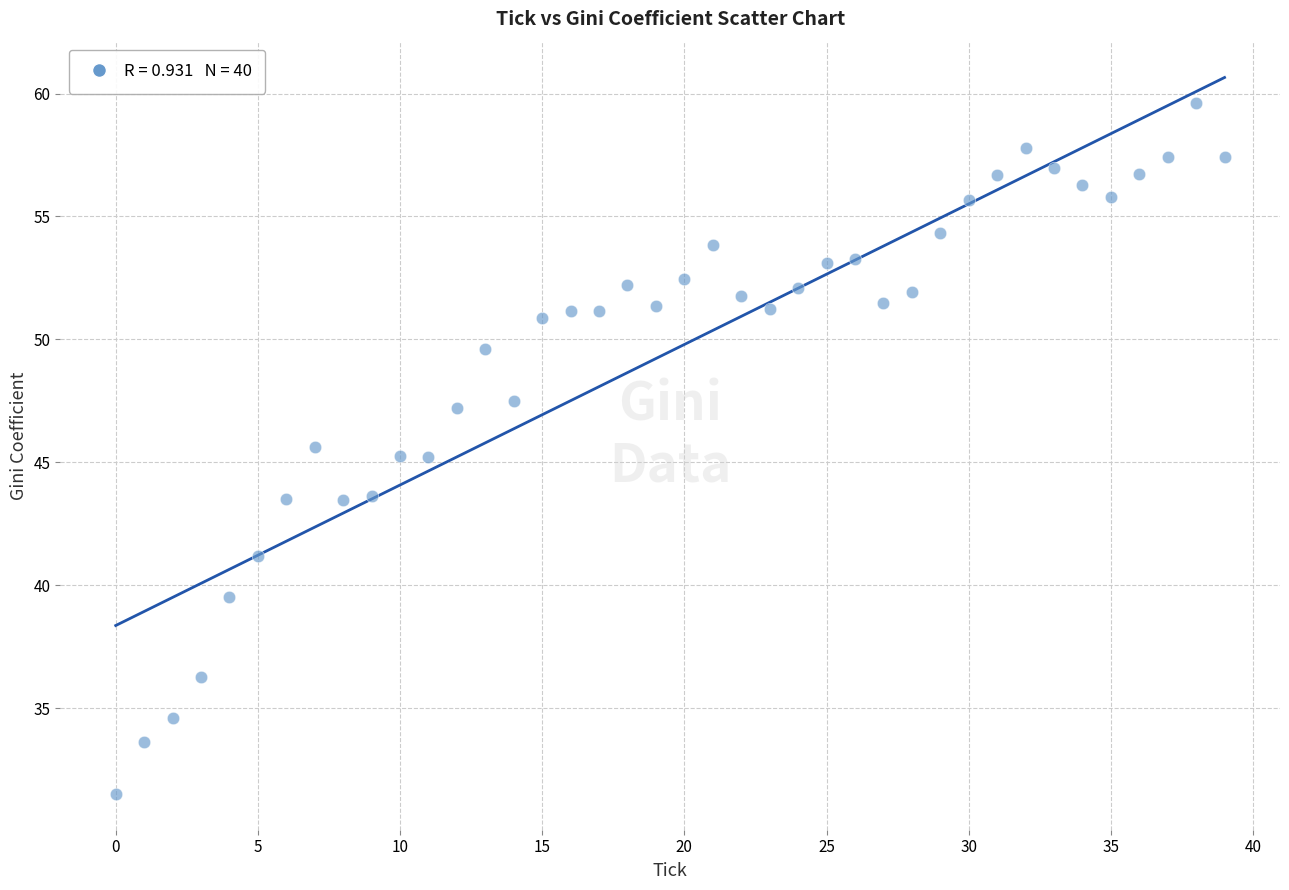

What is the range of Y values (max minus min)?

28.1